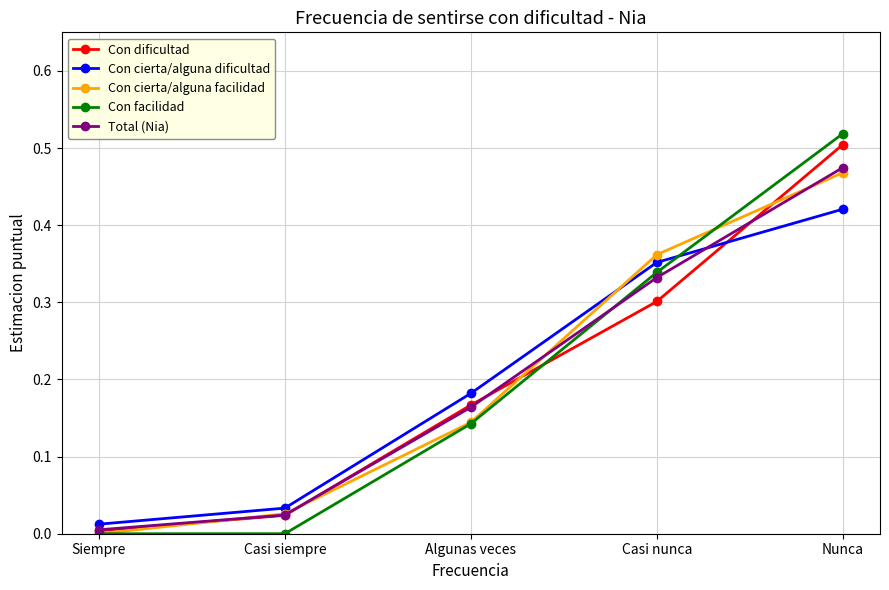

Which series has the widest spread of values?

Con facilidad